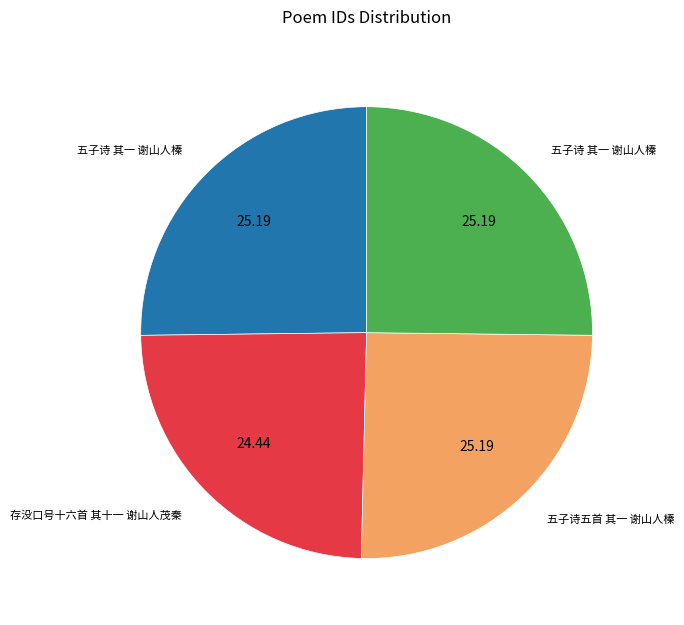

Is there any slice that represents more than half of the pie?

No